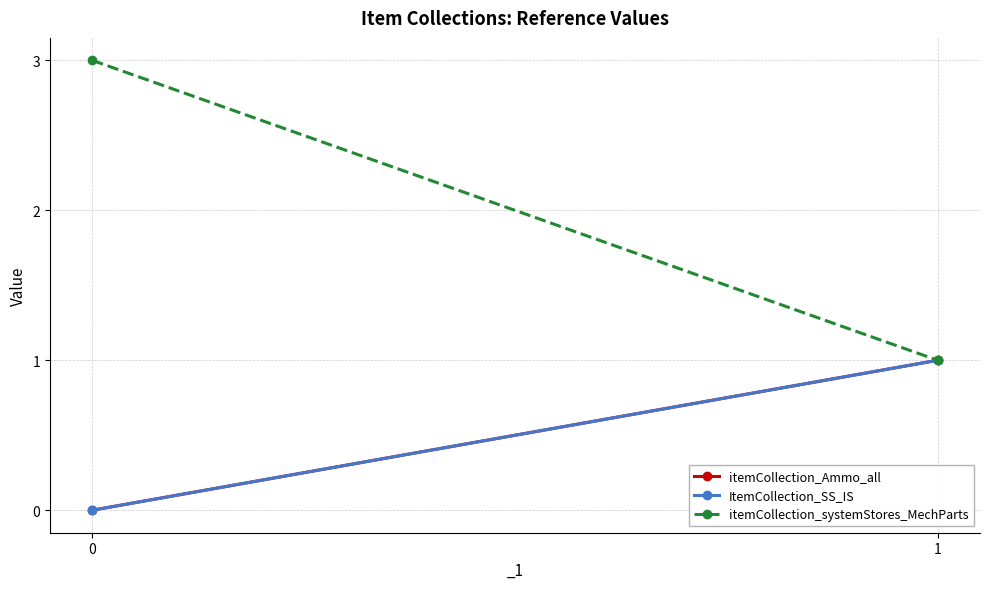

Is the value of ItemCollection_SS_IS at 1 greater than the value of itemCollection_Ammo_all at 0?

Yes